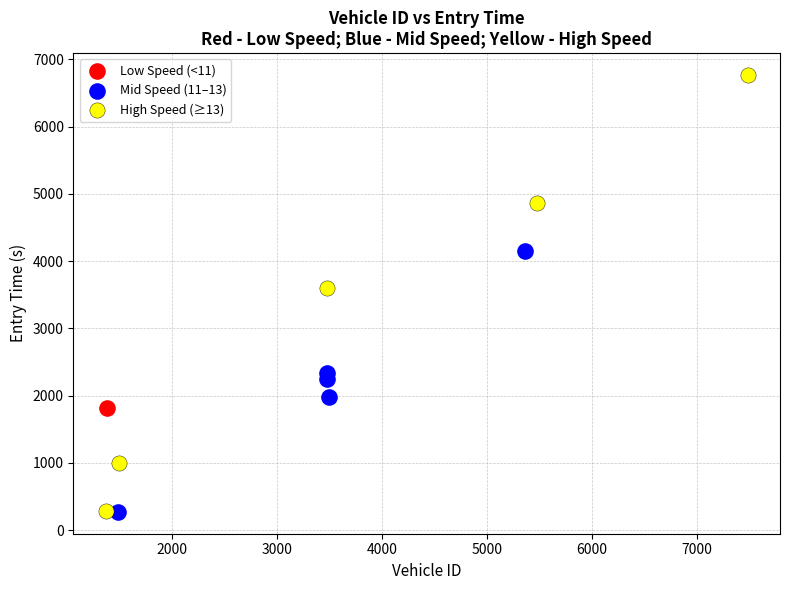

What are all the series names shown in the legend?

Low Speed (<11), Mid Speed (11–13), High Speed (≥13)